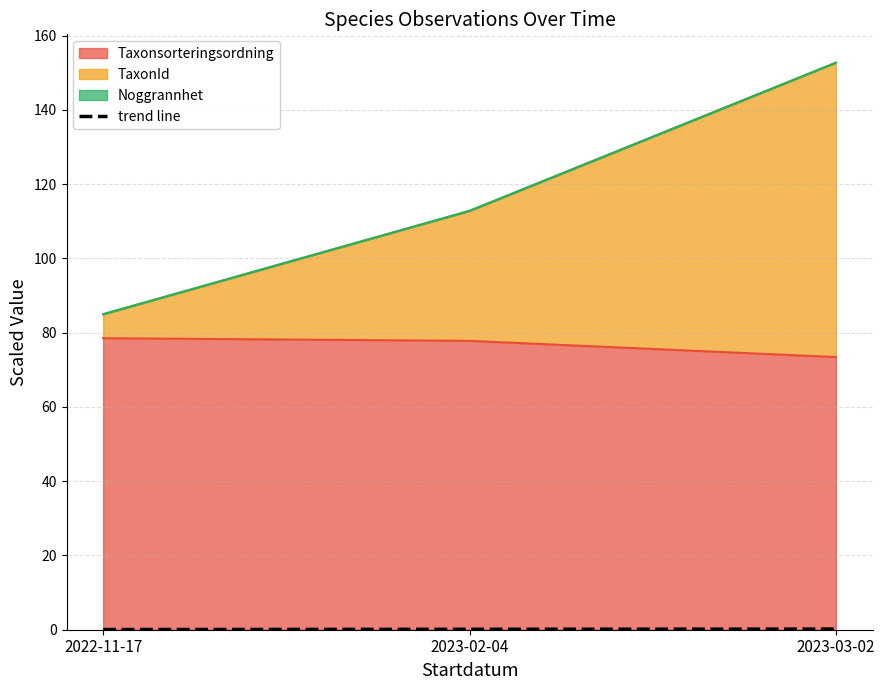

How many lines are shown in the chart?

1